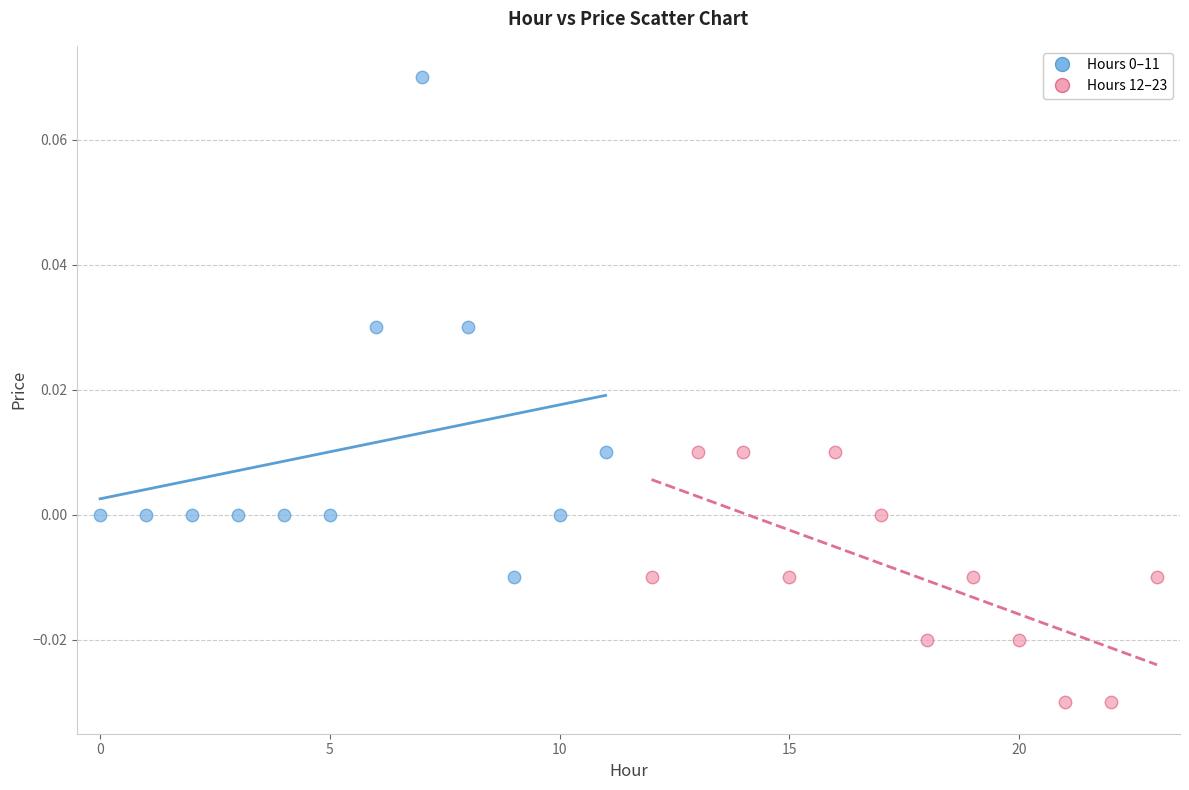

Which series reaches the minimum Y coordinate?

Hours 12–23